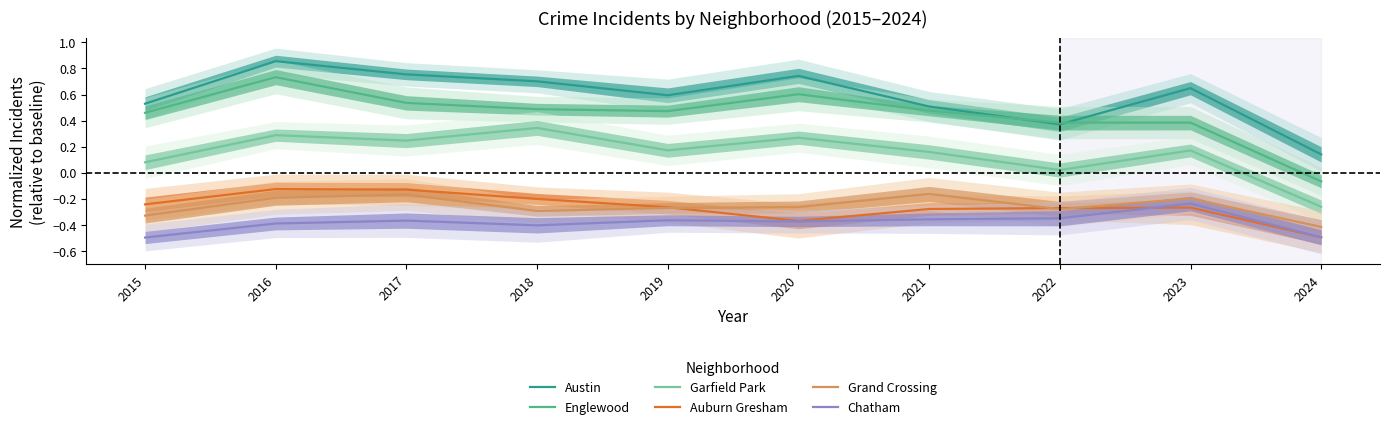

List the labels in order of Englewood value, smallest first.

2024, 2022, 2023, 2015, 2019, 2021, 2018, 2017, 2020, 2016